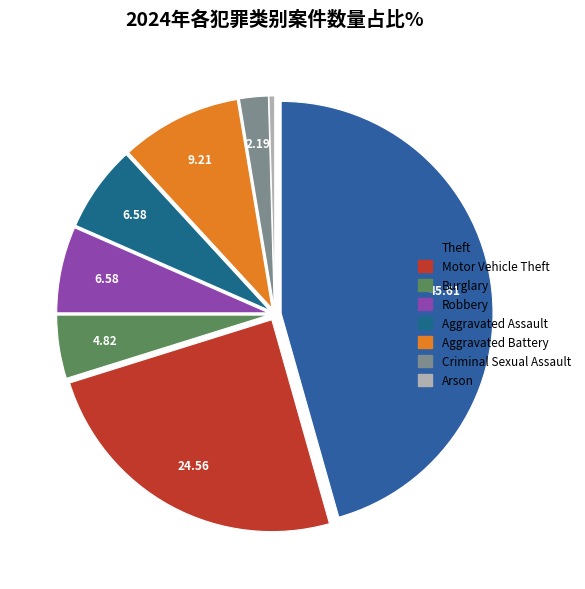

How many segments does this pie chart have?

8